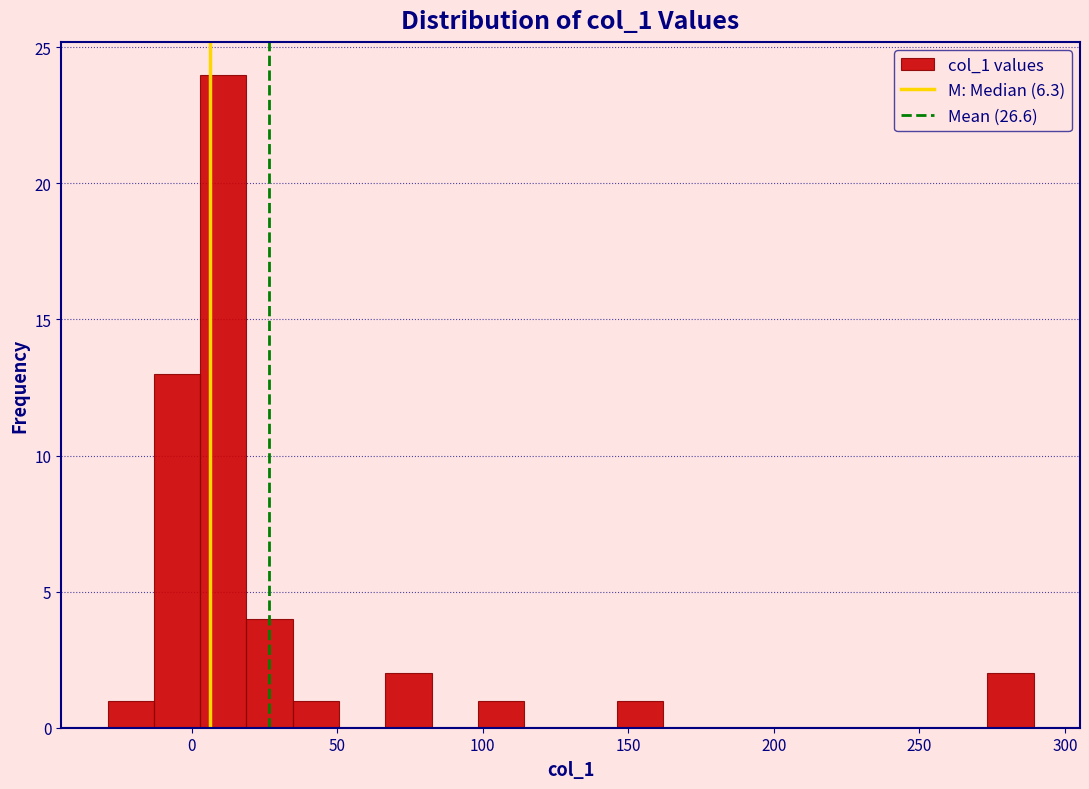

Around what value on the x-axis is the tallest bar? Give the approximate position of its centre, as read against the axis.

10